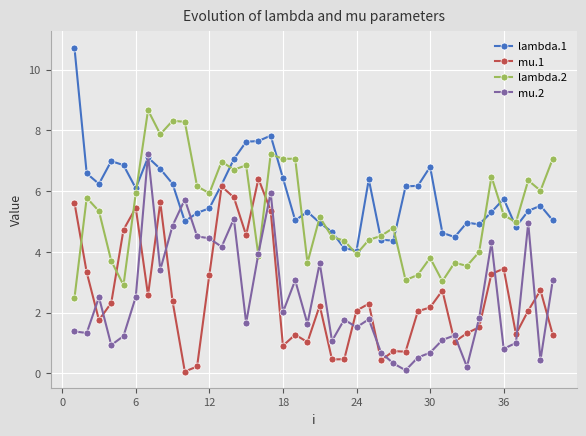

True or false: mu.1 and mu.2 intersect in this chart.

True